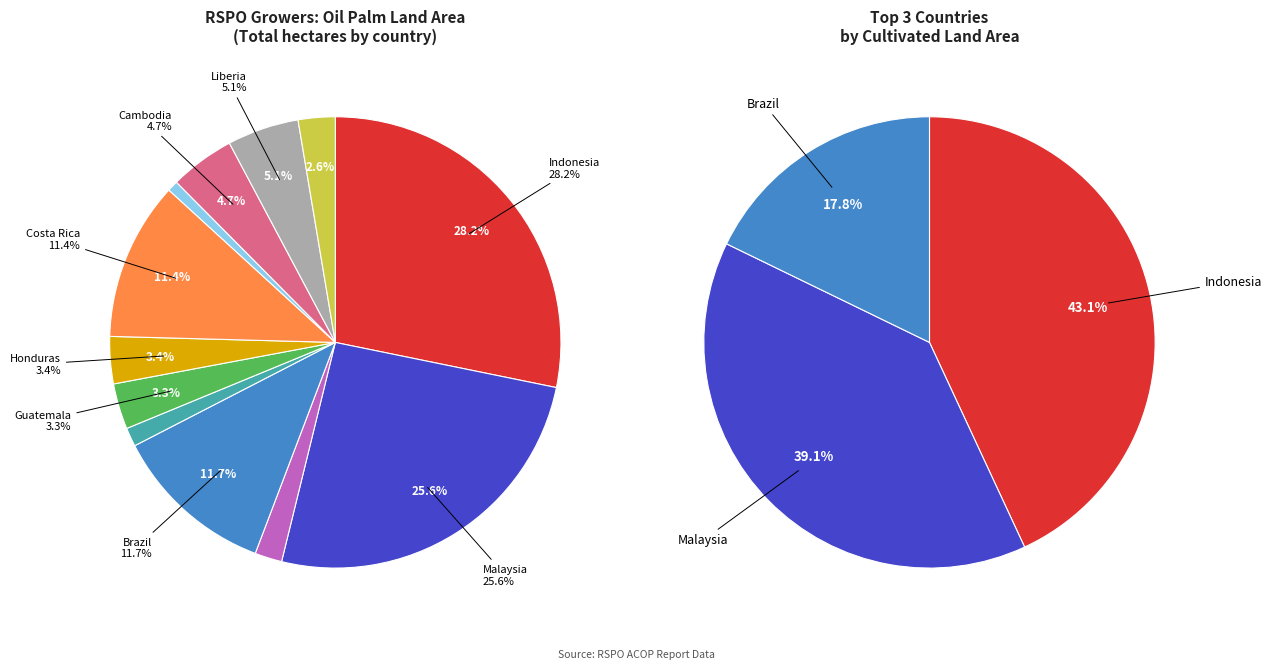

Which category has the smallest portion of the pie?

Ecuador